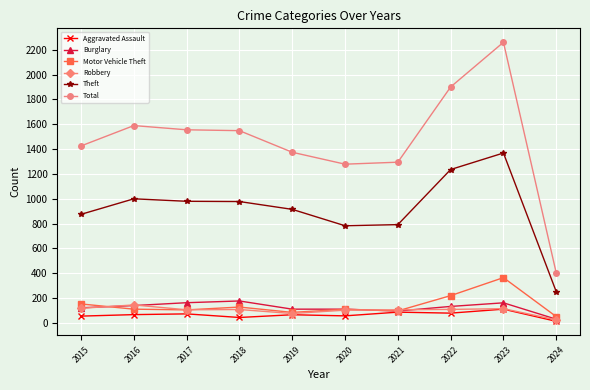

What is the sum of all Theft values?

9170